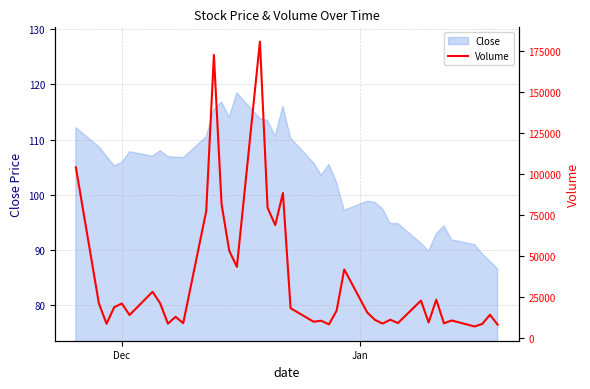

What is the maximum value for Close?

118.4